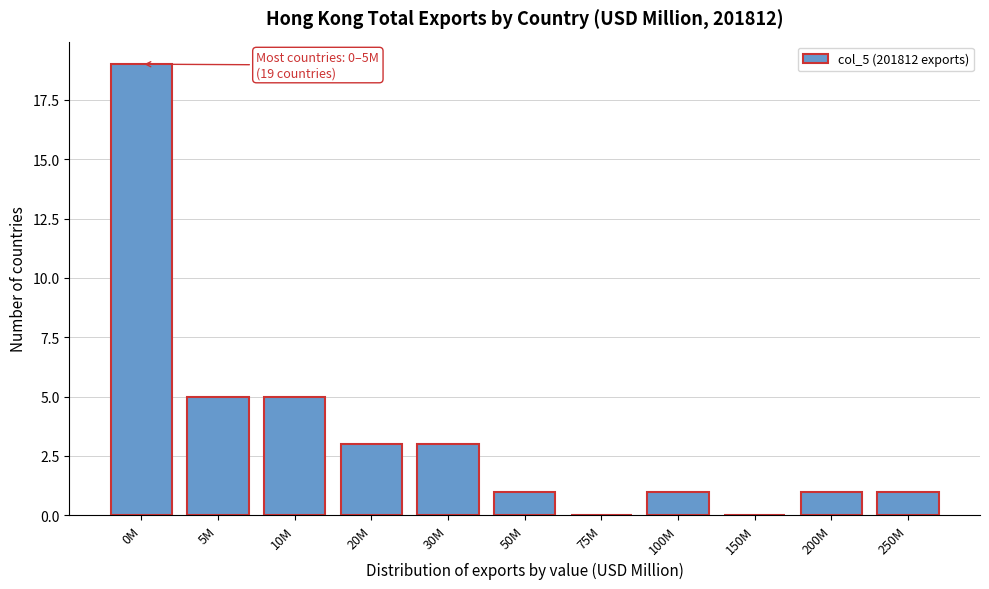

Reading left to right, transcribe all the data shown in this chart.

0M=19	5M=5	10M=5	20M=3	30M=3	50M=1	75M=0	100M=1	150M=0	200M=1	250M=1